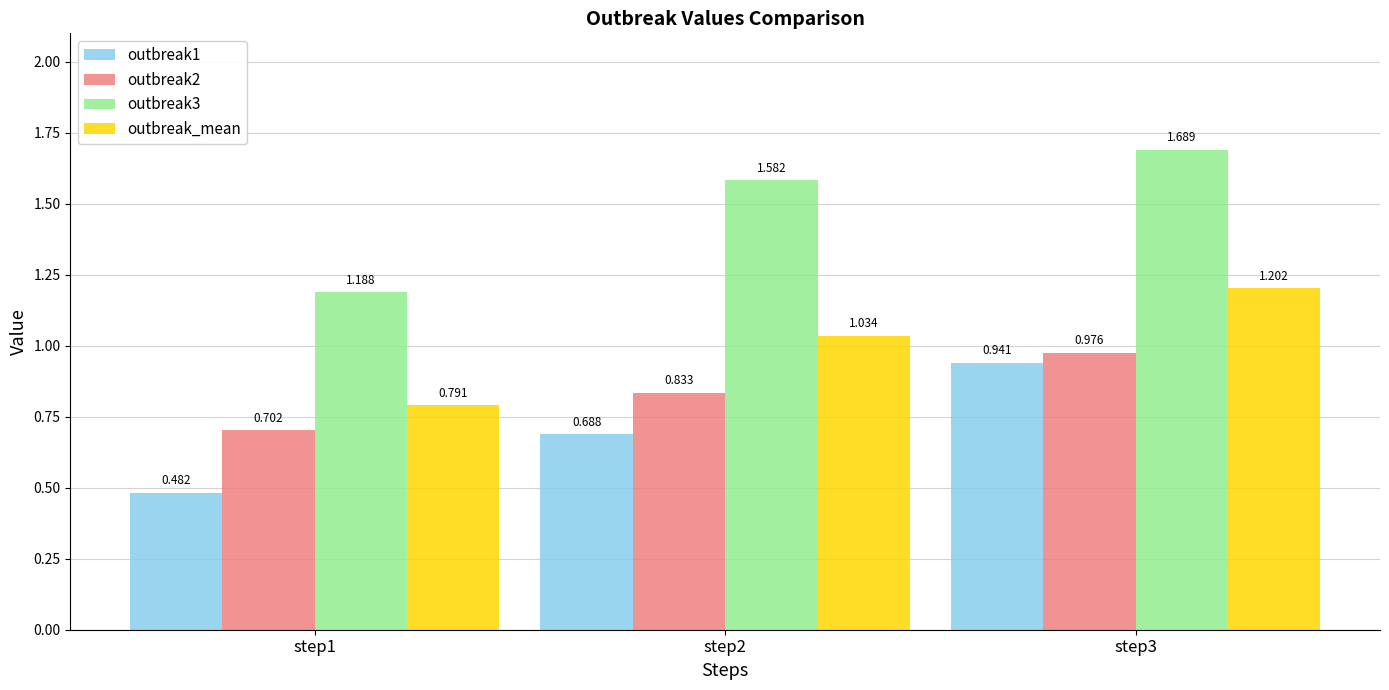

What are all the series names shown in the legend?

outbreak1, outbreak2, outbreak3, outbreak_mean